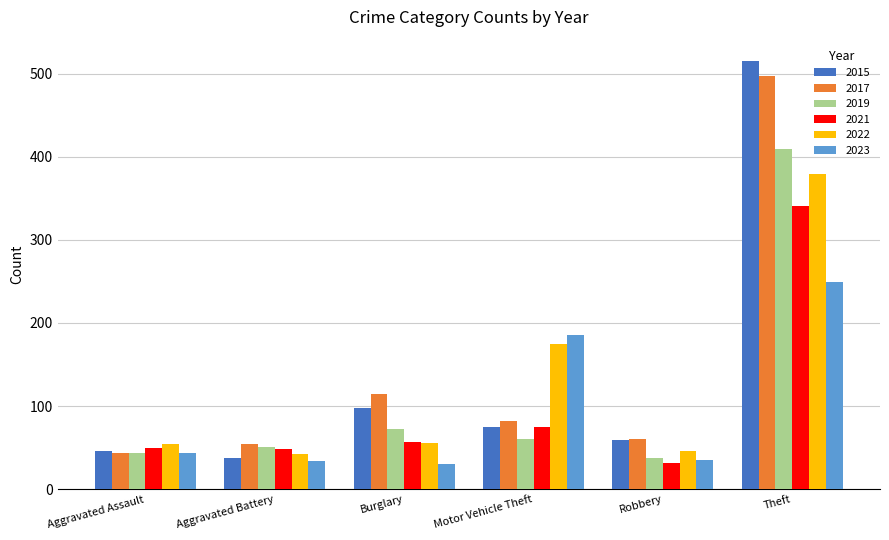

At which category is the sum across all series the highest?

Theft